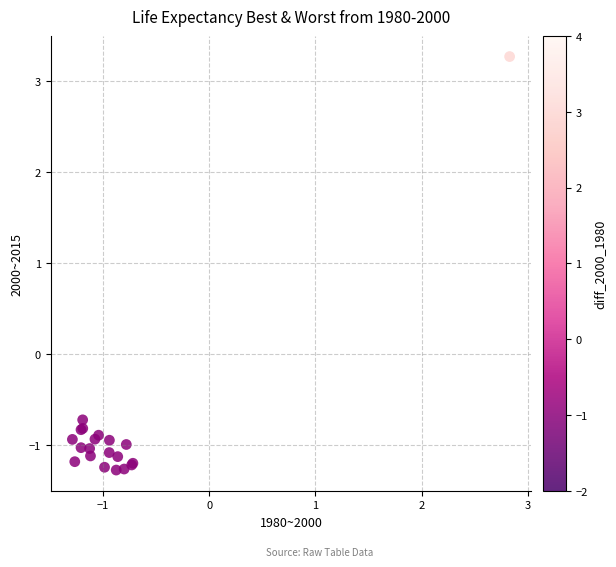

What Y value in the scatter plot is closest to 0?

-0.7